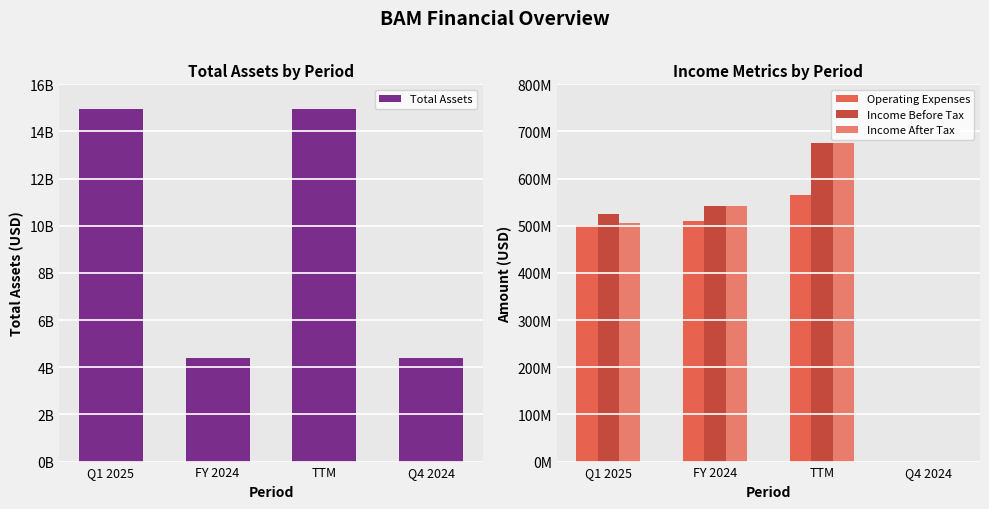

List the labels in order of Operating Expenses value, smallest first.

Q4 2024, Q1 2025, FY 2024, TTM